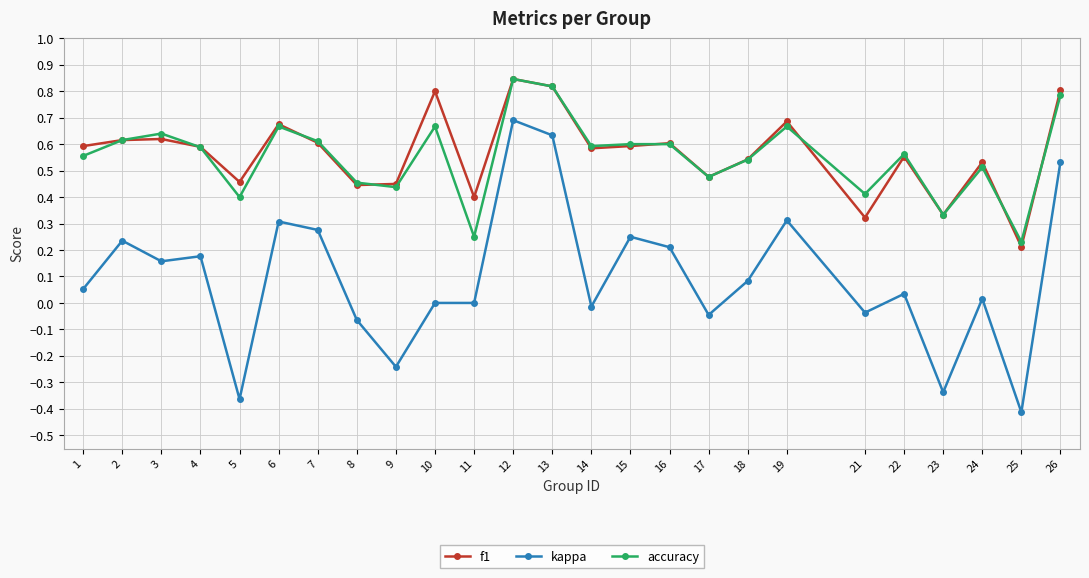

Is it true that kappa equals 0.3 at 19?

True